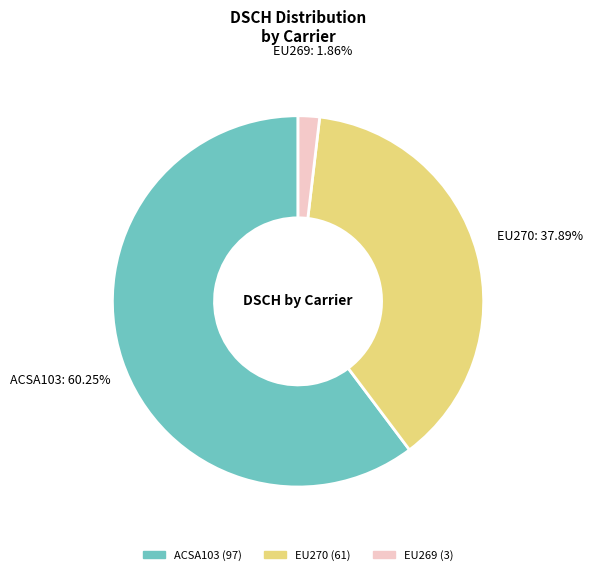

Is the sum of ACSA103 and EU269 greater than half?

Yes